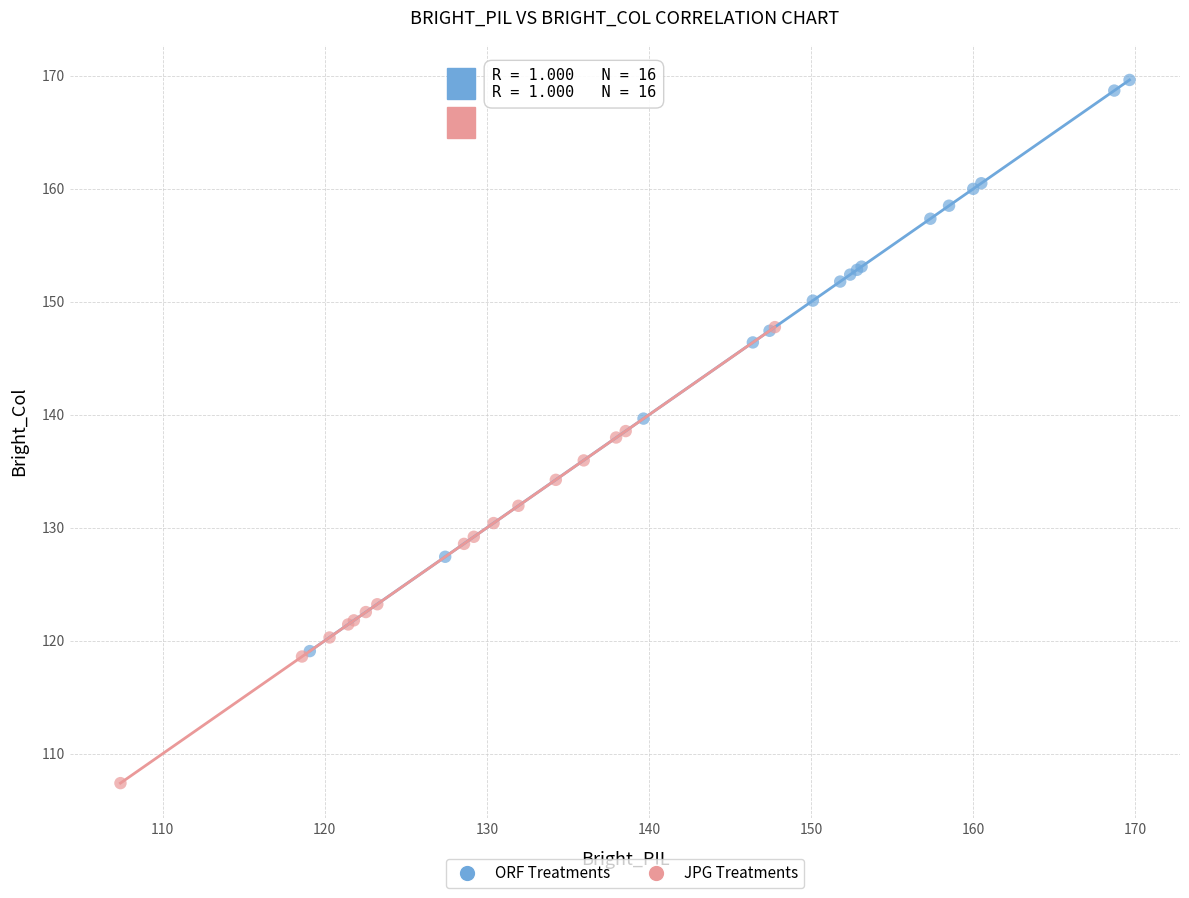

Which series has the largest Y range (max minus min)?

ORF Treatments